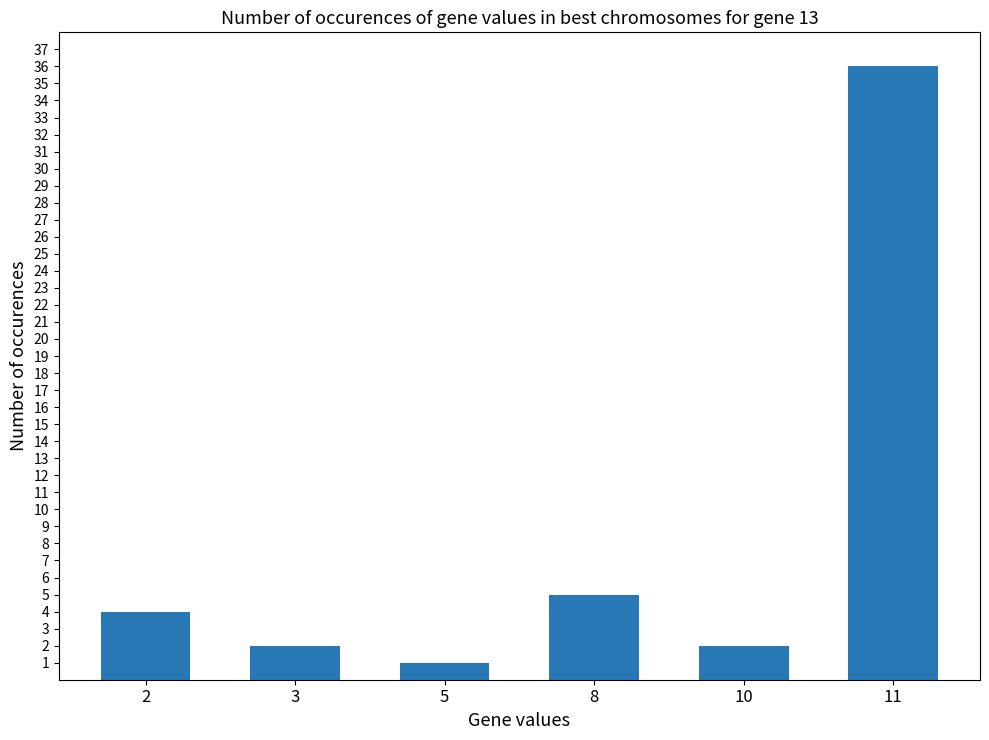

What is the sum of the values at 8 and 11?

41